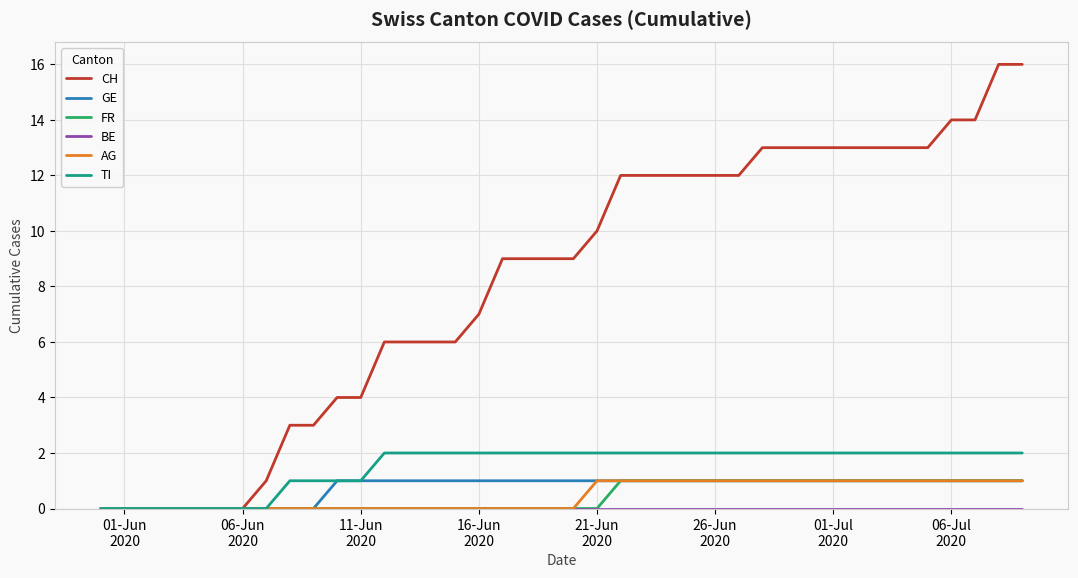

Which series has the widest spread of values?

CH